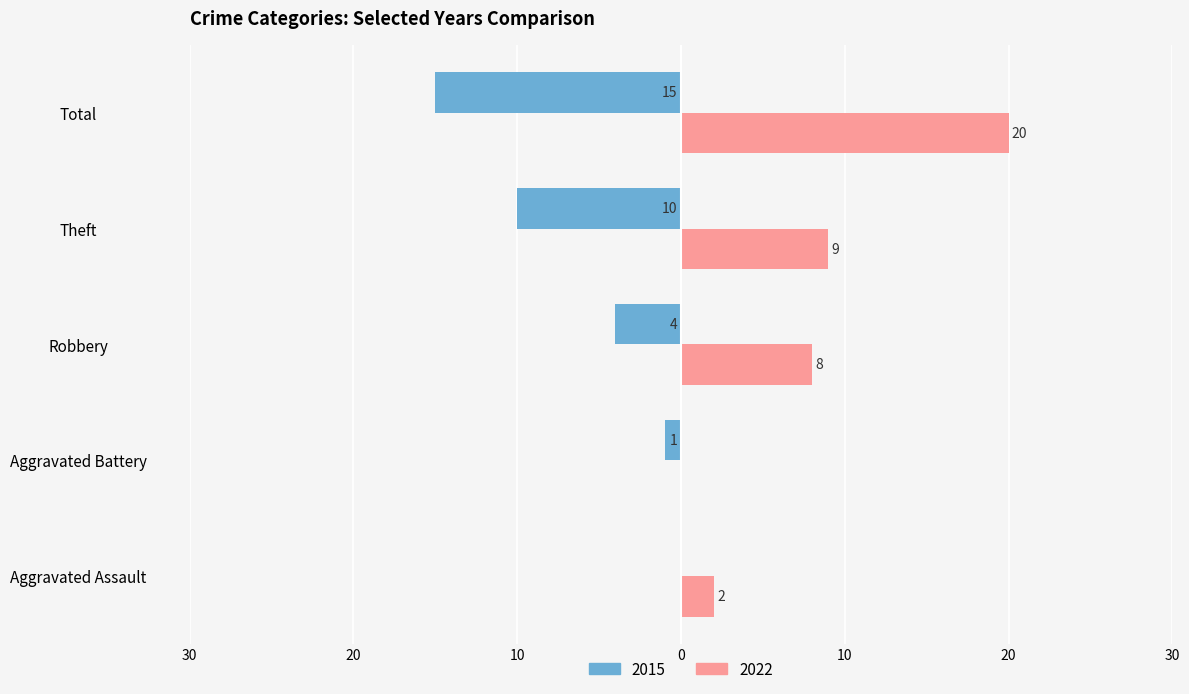

What is the minimum value shown in the chart?

-15